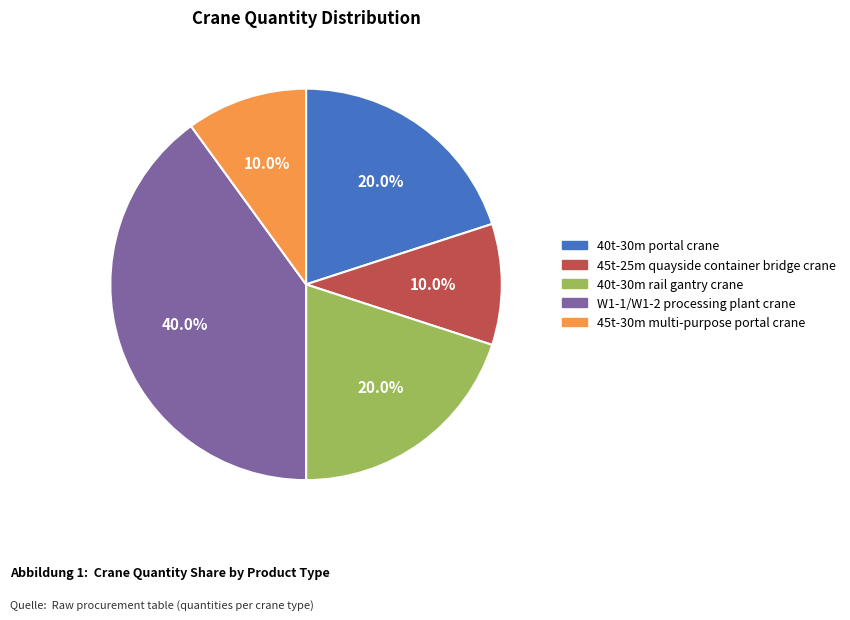

How many segments does this pie chart have?

5